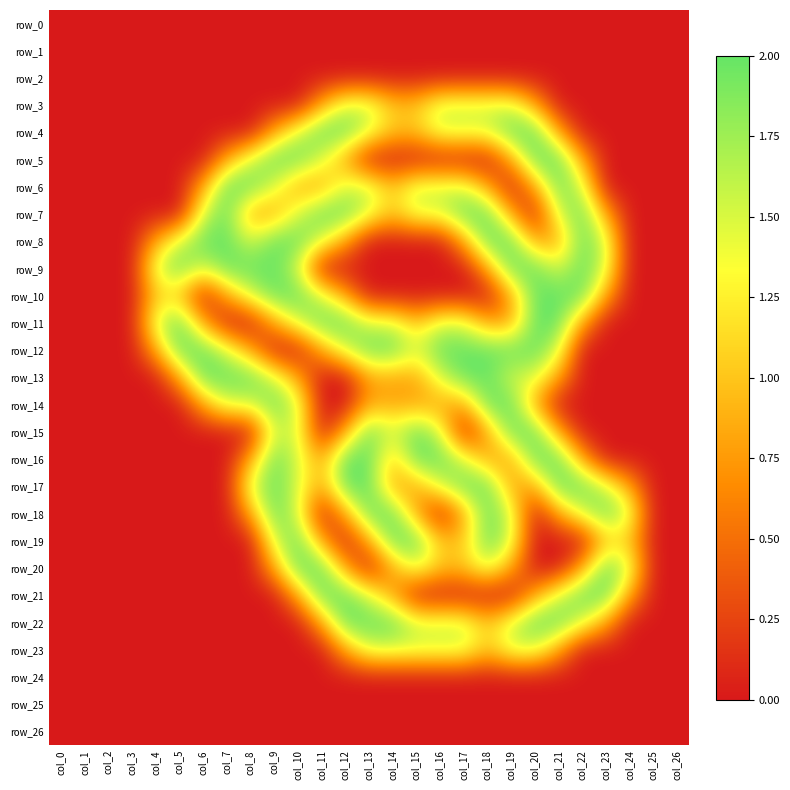

At which label does row_18 reach its peak?

col_9